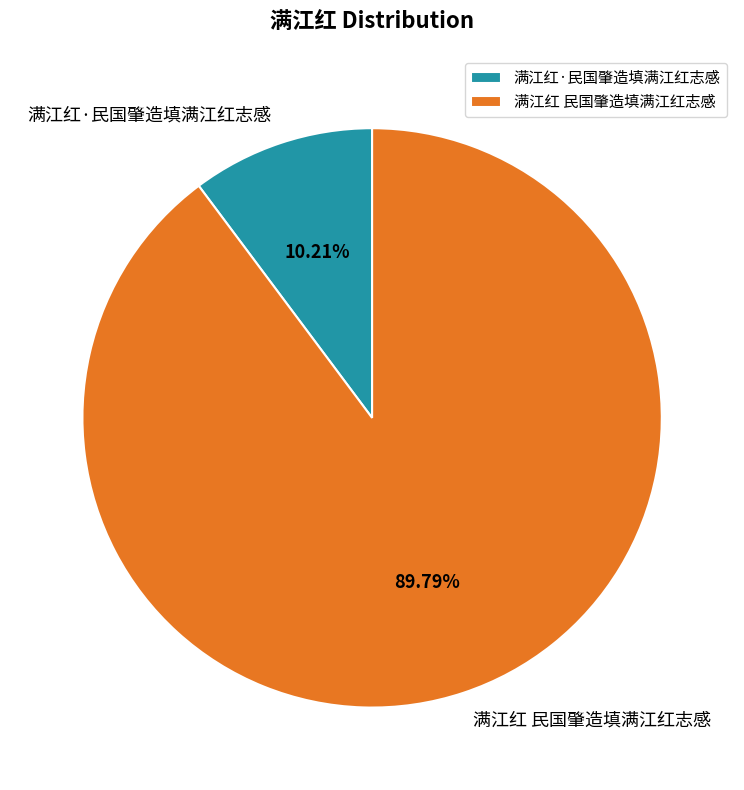

Does any single category account for the majority?

Yes